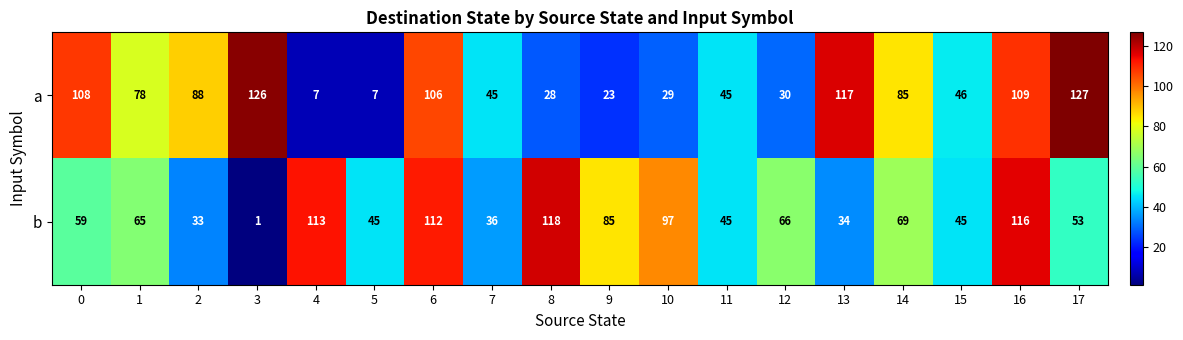

At which category is the sum across all series the highest?

16